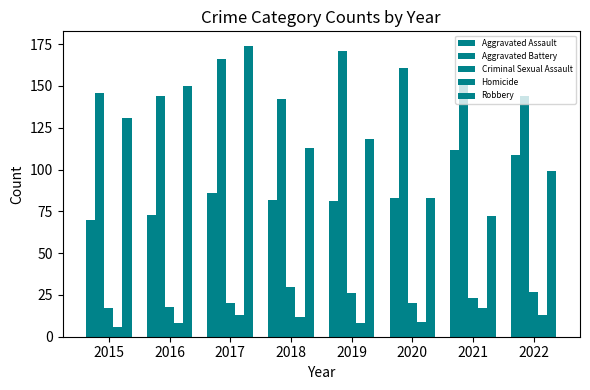

Which category has the highest value in the Homicide series?

2021